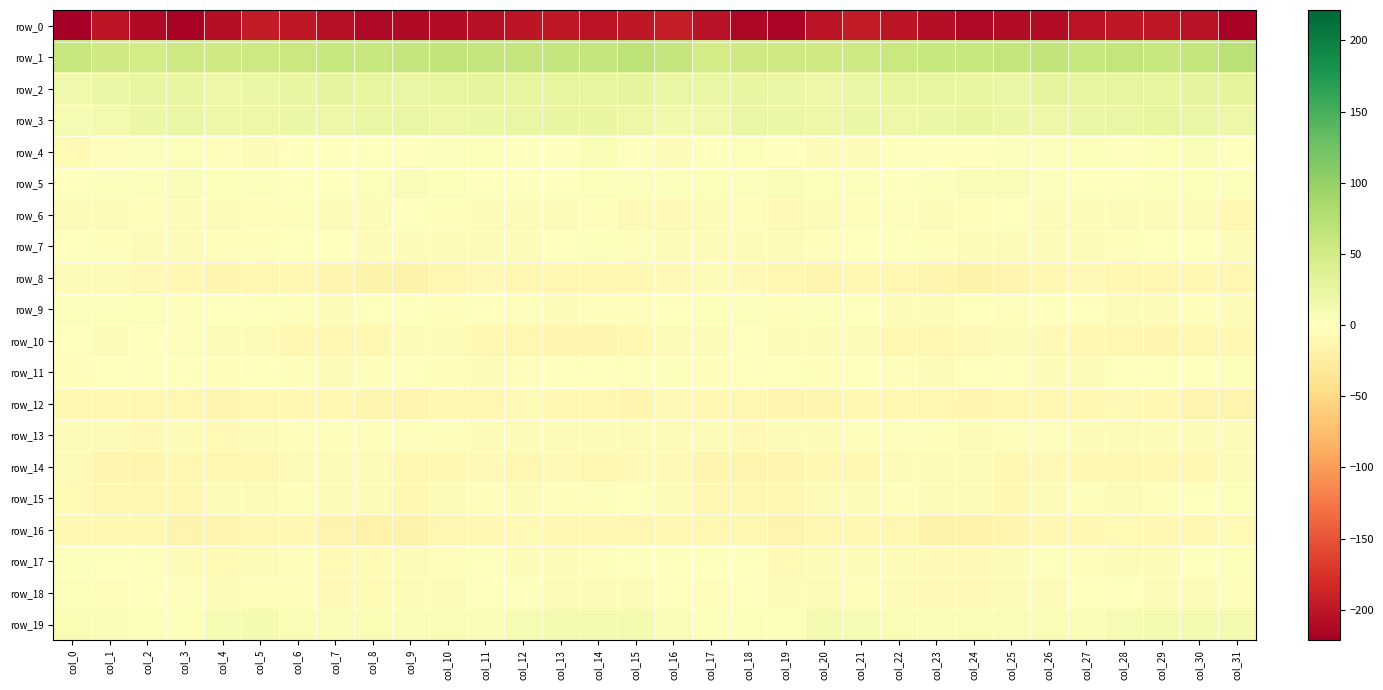

Which label corresponds to the smallest value in the chart?

col_0